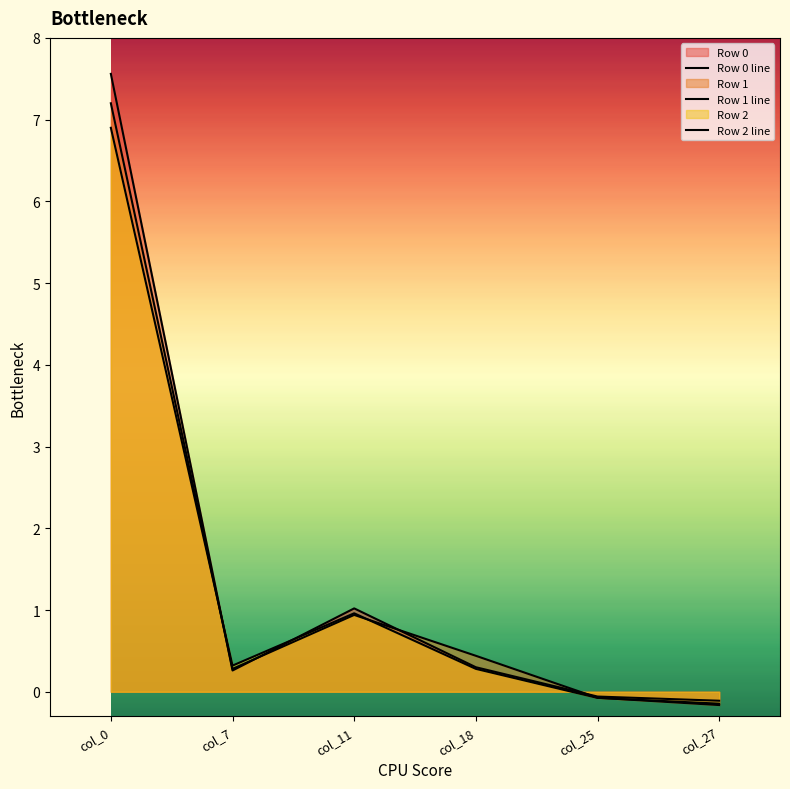

Is the value of Row 0 at col_18 greater than the value of Row 2 at col_25?

Yes